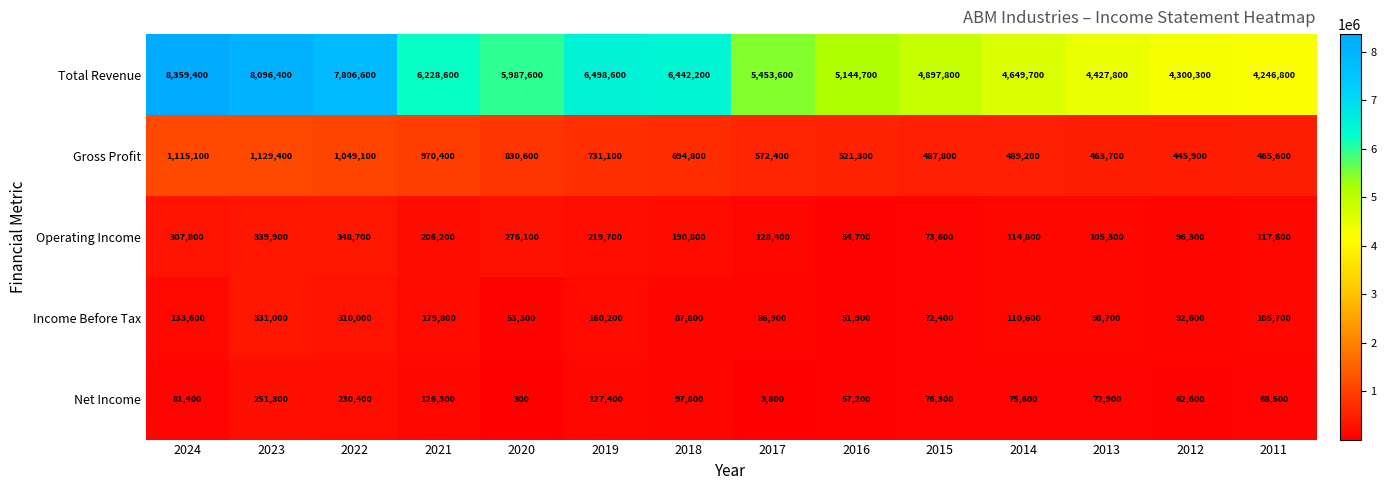

True or false: Gross Profit has a value of 465600 at 2011.

True